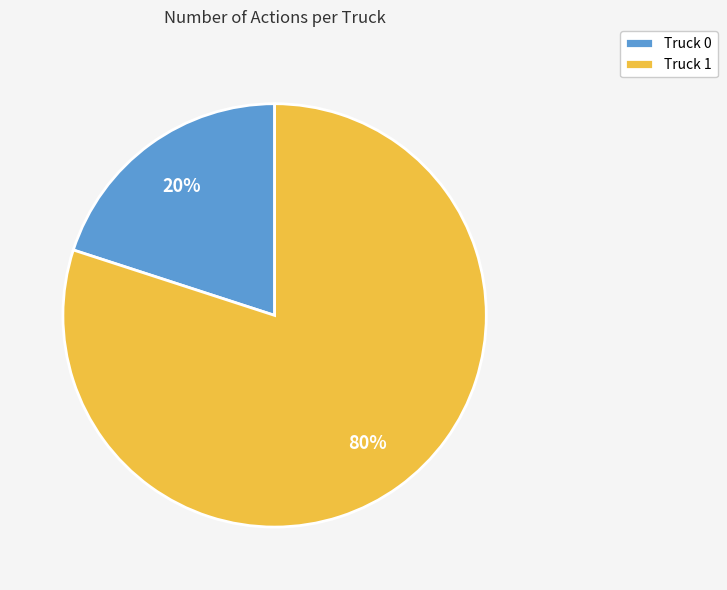

What is the largest slice in the pie chart?

Truck 1